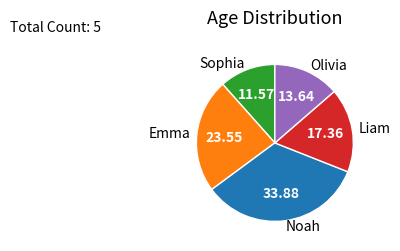

Is it true that Emma is 18% of the pie?

False